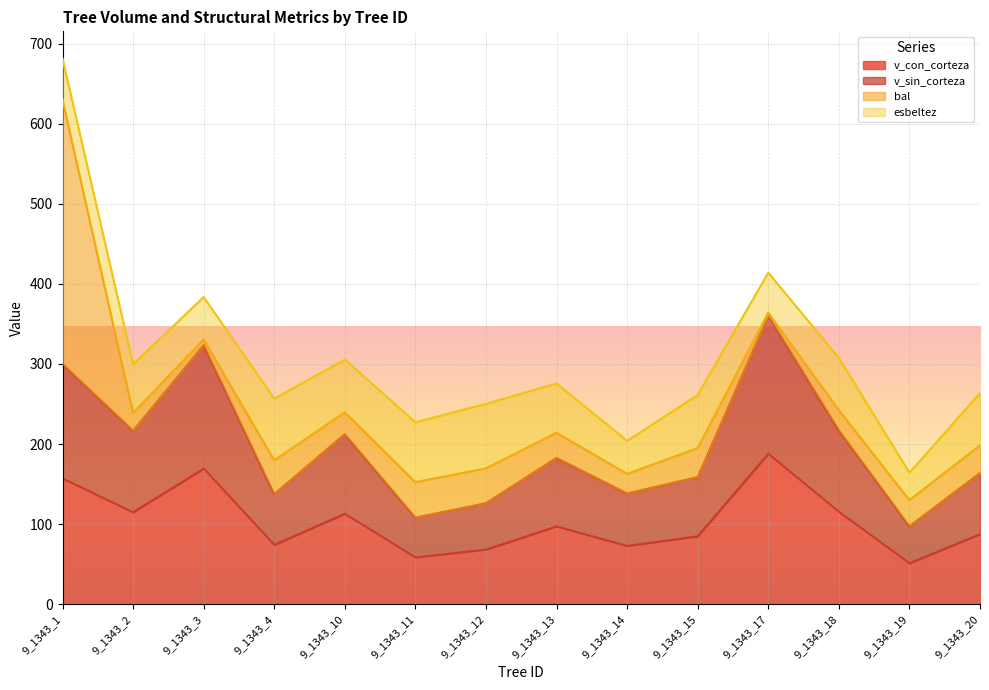

Which has a higher value, 9_1343_11 or 9_1343_18?

9_1343_18